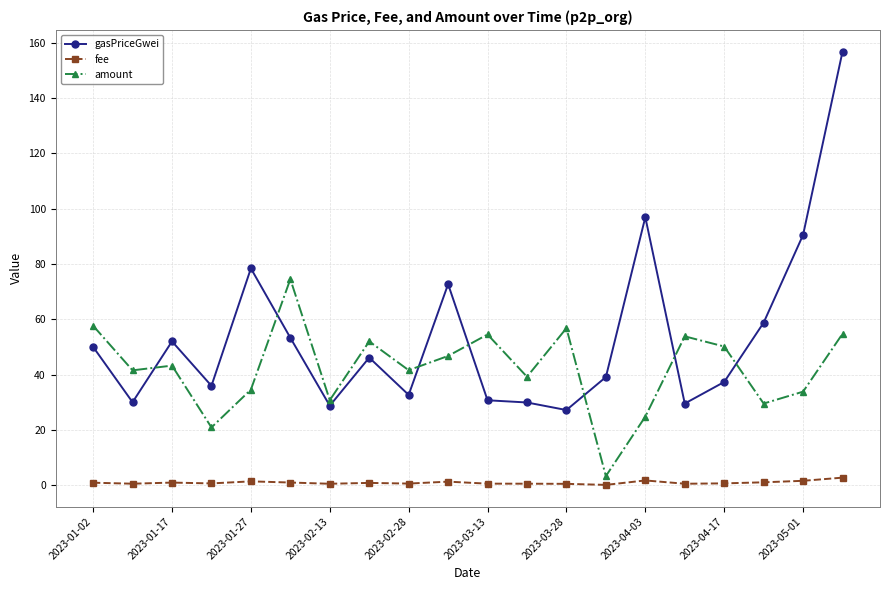

Rank the series by their average value, from lowest to highest.

fee, amount, gasPriceGwei